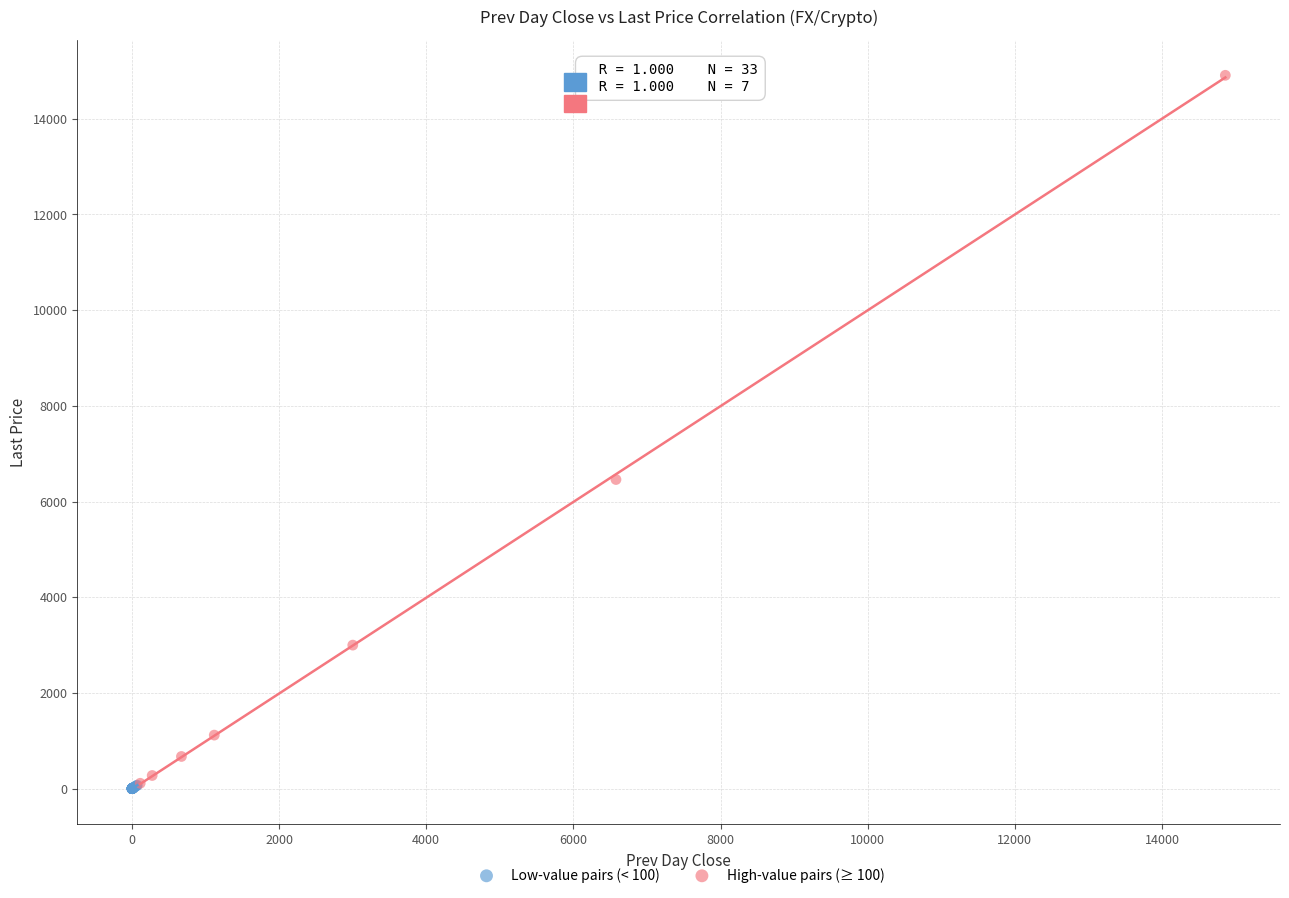

Which series has the widest spread of Y values?

High-value pairs (≥ 100)